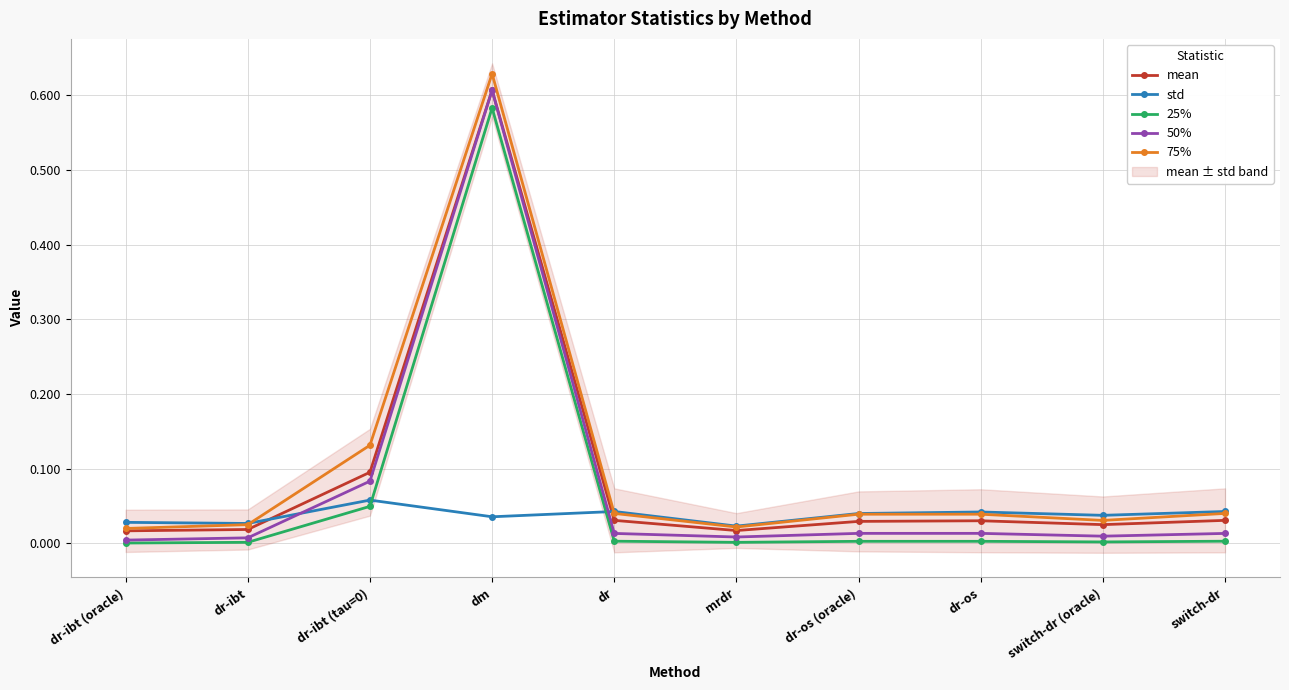

Reading left to right, extract all data points from this chart.

mean: 0.0	0.0	0.1	0.6	0.0	0.0	0.0	0.0	0.0	0.0
std: 0.0	0.0	0.1	0.0	0.0	0.0	0.0	0.0	0.0	0.0
25%: 0.0	0.0	0.0	0.6	0.0	0.0	0.0	0.0	0.0	0.0
50%: 0.0	0.0	0.1	0.6	0.0	0.0	0.0	0.0	0.0	0.0
75%: 0.0	0.0	0.1	0.6	0.0	0.0	0.0	0.0	0.0	0.0